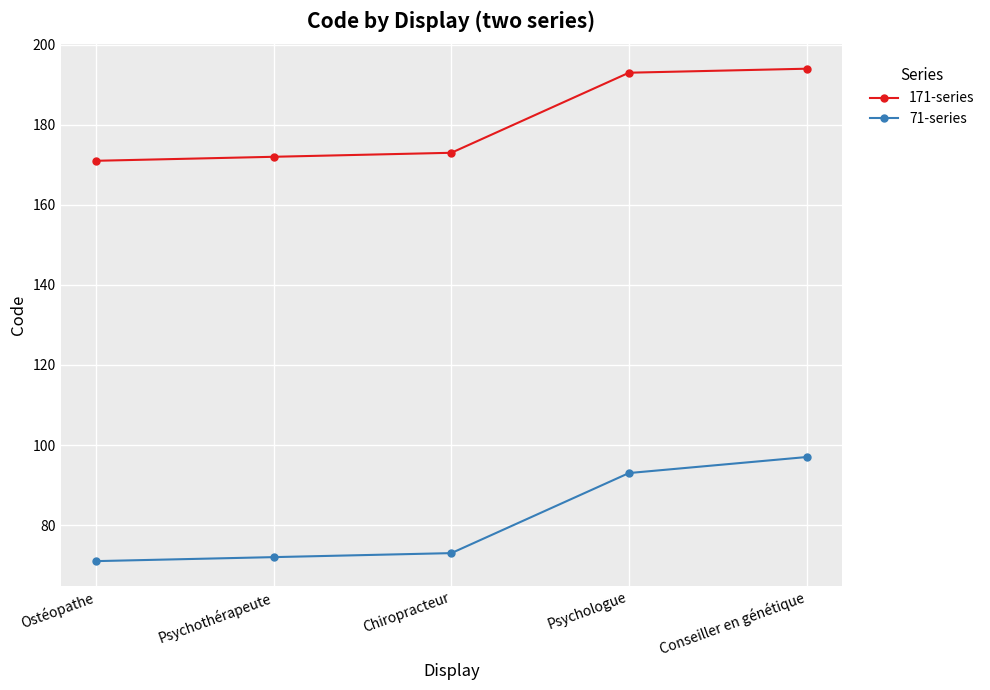

True or false: 71-series has more than 2 interior local peaks.

False